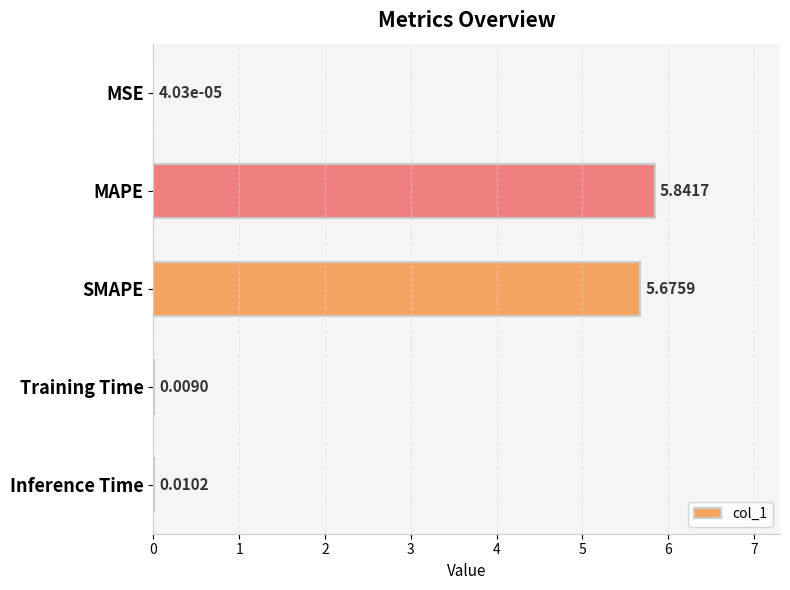

Which label corresponds to the largest value in the chart?

MAPE